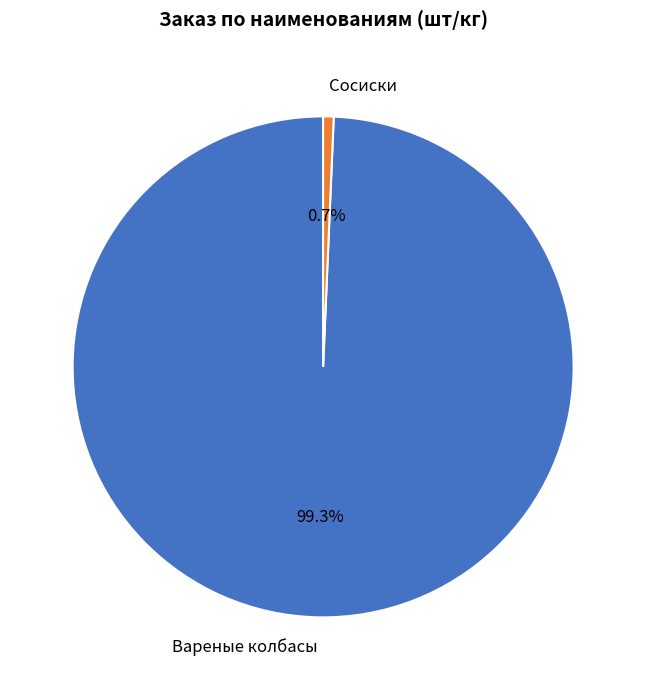

To the nearest percent, what is the difference between the largest and smallest slice percentages?

99%